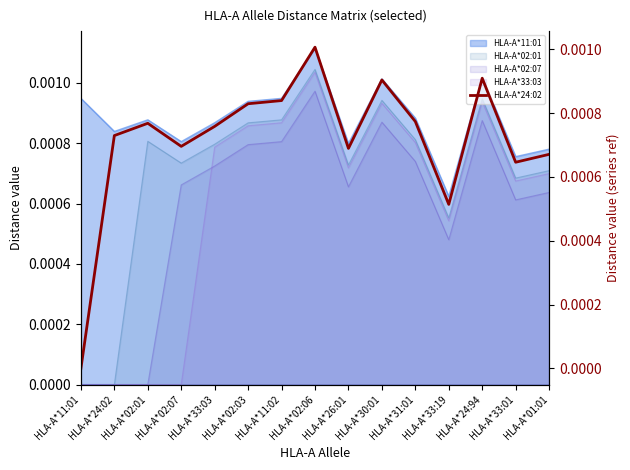

Where is the first local minimum?

HLA-A*02:07